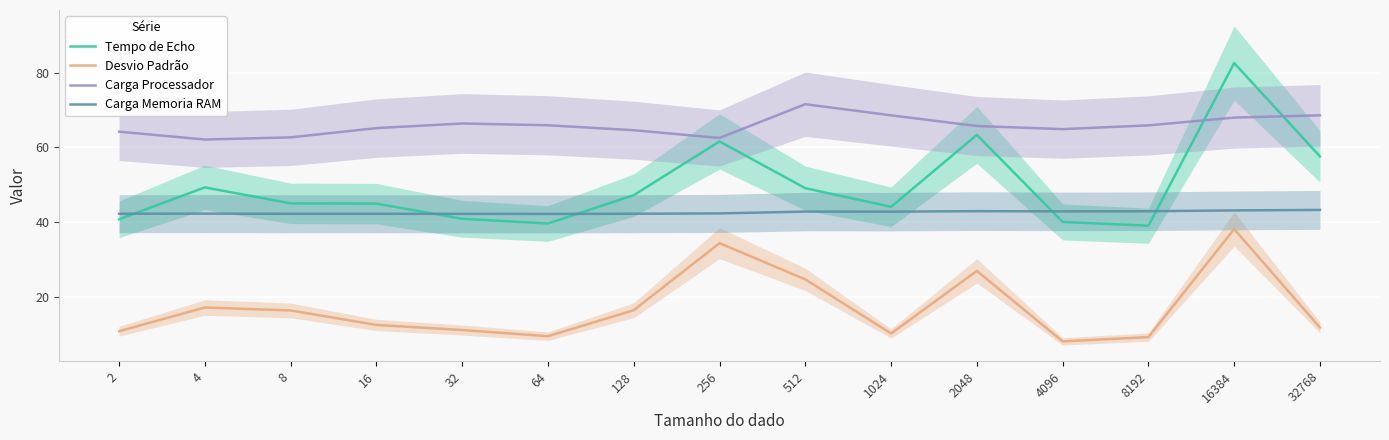

The Carga Memoria RAM series shows 42.3 at 2. True or false?

True